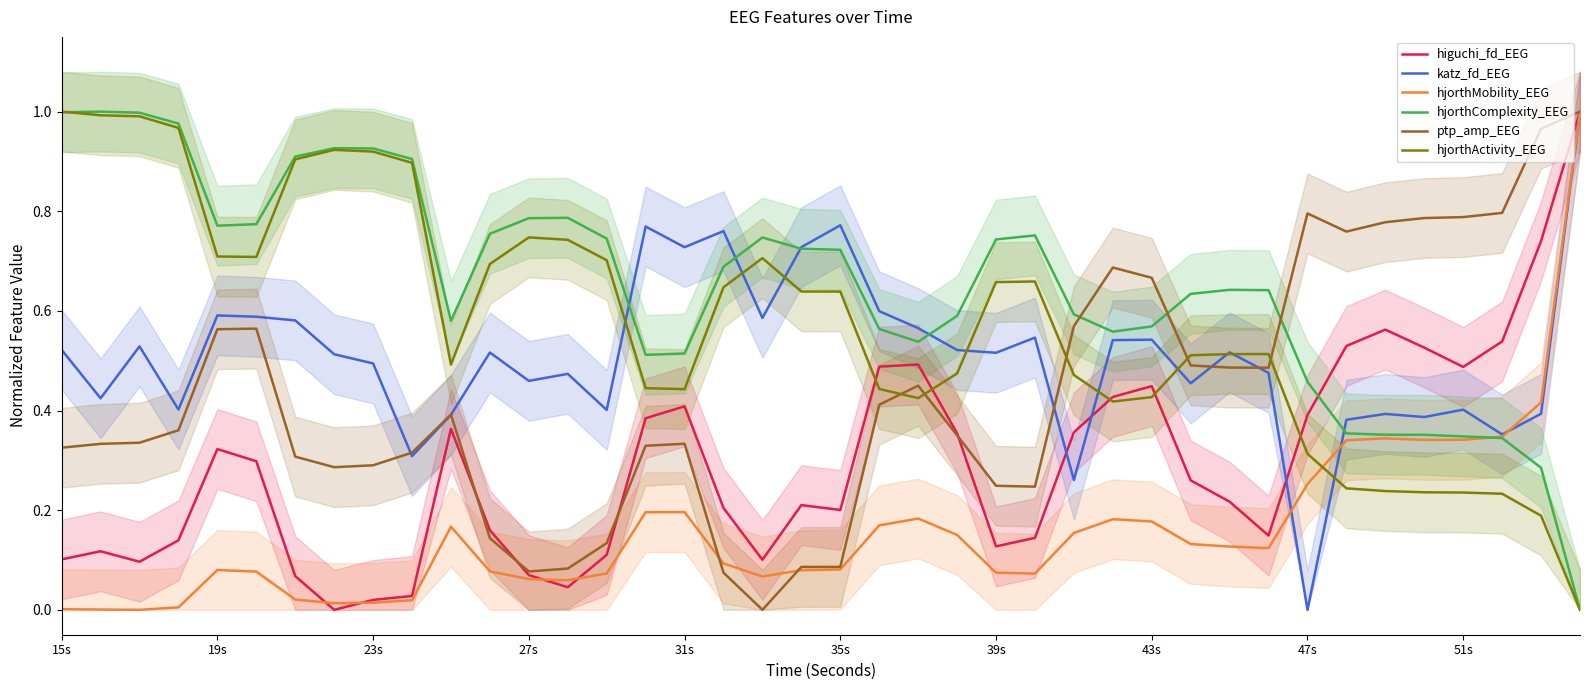

The hjorthMobility_EEG series shows 0.6 at 51s. True or false?

False